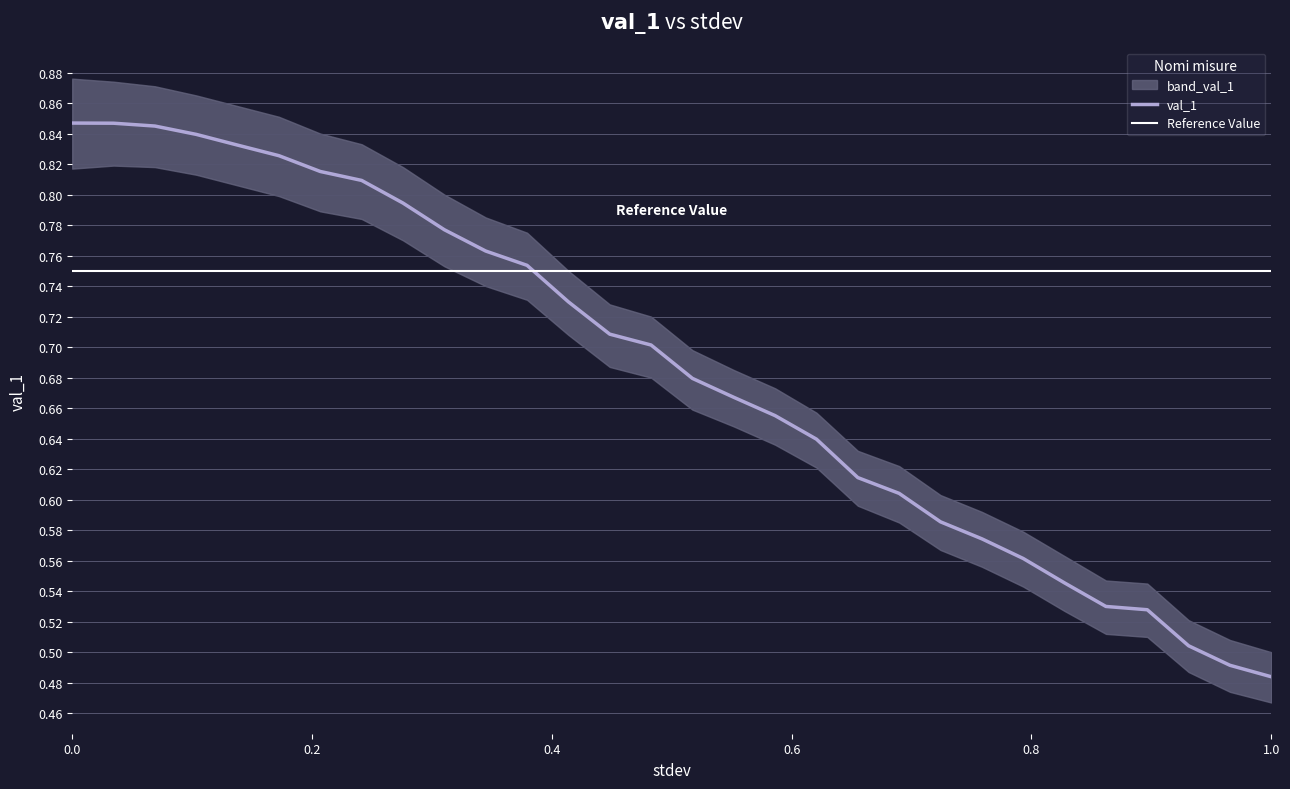

Reading left to right, transcribe all the data shown in this chart.

val_1: 0=0.8	1=0.8	2=0.8	3=0.8	4=0.8	5=0.8	6=0.8	7=0.8	8=0.8	9=0.8	10=0.8	11=0.8	12=0.7	13=0.7	14=0.7	15=0.7	16=0.7	17=0.7	18=0.6	19=0.6	20=0.6	21=0.6	22=0.6	23=0.6	24=0.5	25=0.5	26=0.5	27=0.5	28=0.5	29=0.5
upper_band: 0=0.9	1=0.9	2=0.9	3=0.9	4=0.9	5=0.9	6=0.8	7=0.8	8=0.8	9=0.8	10=0.8	11=0.8	12=0.8	13=0.7	14=0.7	15=0.7	16=0.7	17=0.7	18=0.7	19=0.6	20=0.6	21=0.6	22=0.6	23=0.6	24=0.6	25=0.5	26=0.5	27=0.5	28=0.5	29=0.5
lower_band: 0=0.8	1=0.8	2=0.8	3=0.8	4=0.8	5=0.8	6=0.8	7=0.8	8=0.8	9=0.8	10=0.7	11=0.7	12=0.7	13=0.7	14=0.7	15=0.7	16=0.6	17=0.6	18=0.6	19=0.6	20=0.6	21=0.6	22=0.6	23=0.5	24=0.5	25=0.5	26=0.5	27=0.5	28=0.5	29=0.5